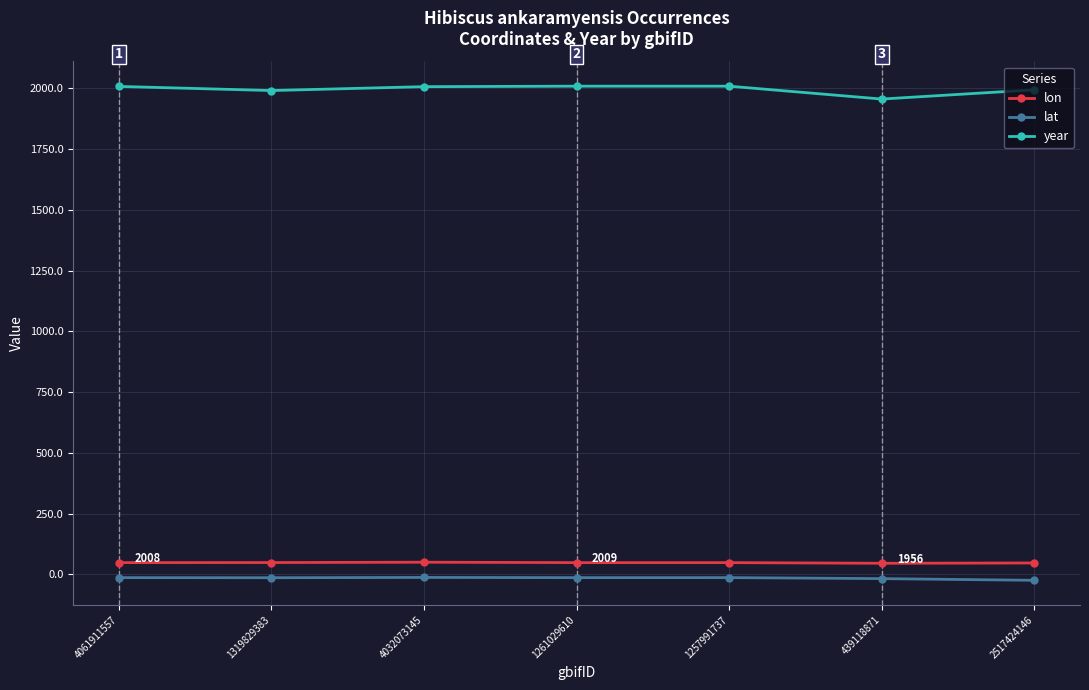

What is the label of the 1st point from the left?

4061911557